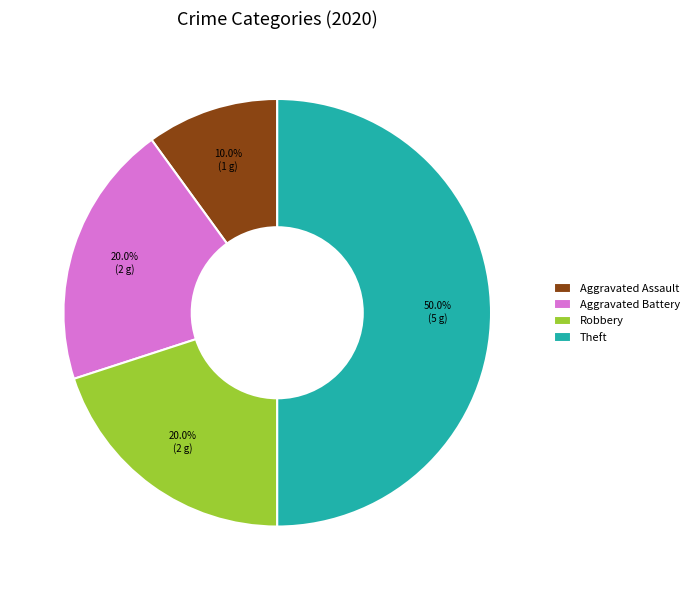

Which slice is the smallest?

Aggravated Assault